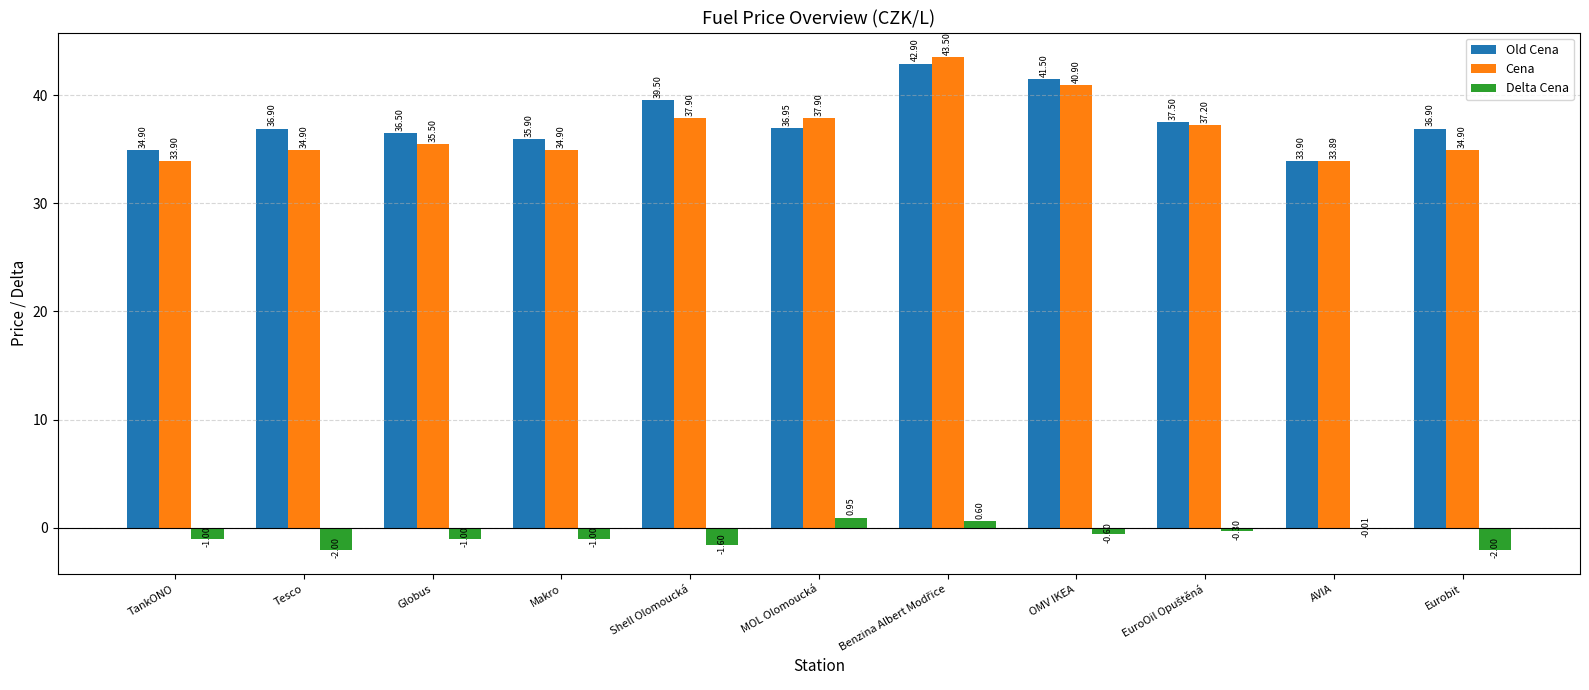

Is the value of Old Cena at Eurobit greater than the value of Cena at MOL Olomoucká?

No